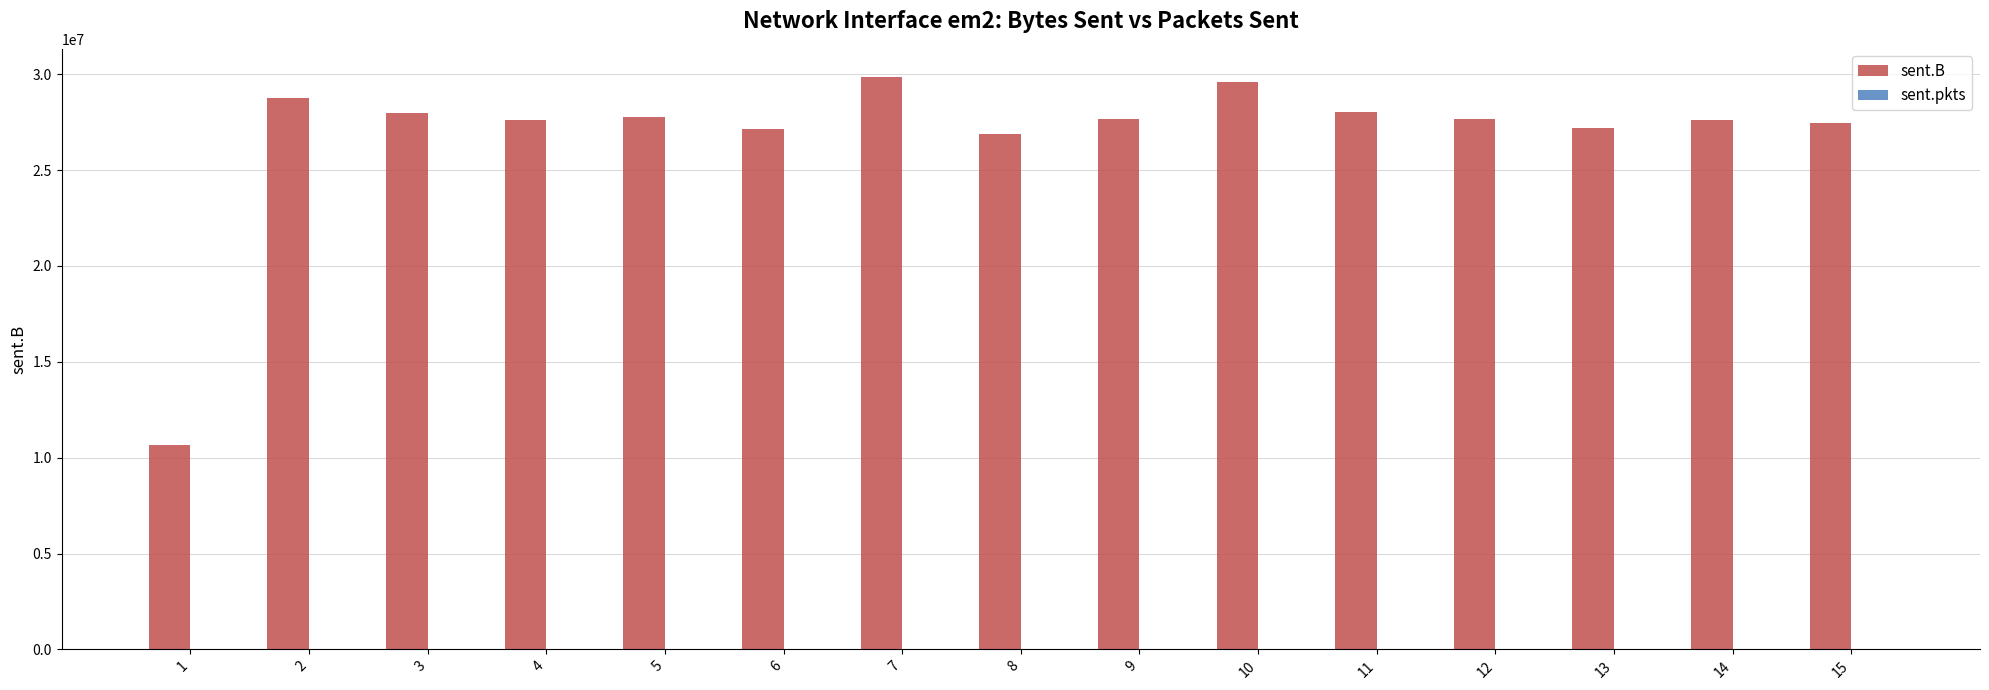

How many groups of bars are there?

15